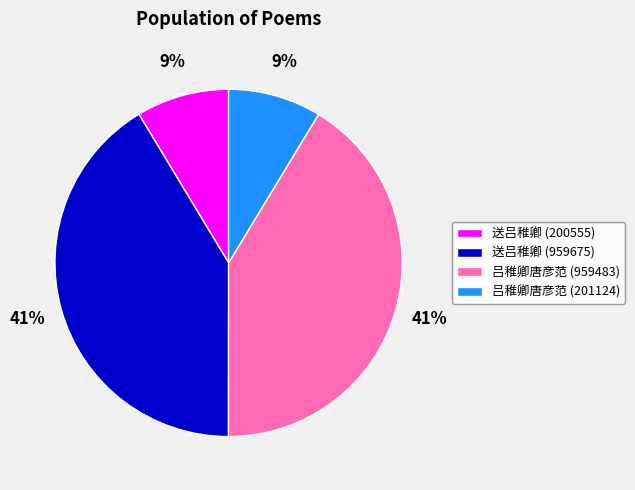

True or false: 吕稚卿唐彦范 (201124) accounts for 9% of the total.

True